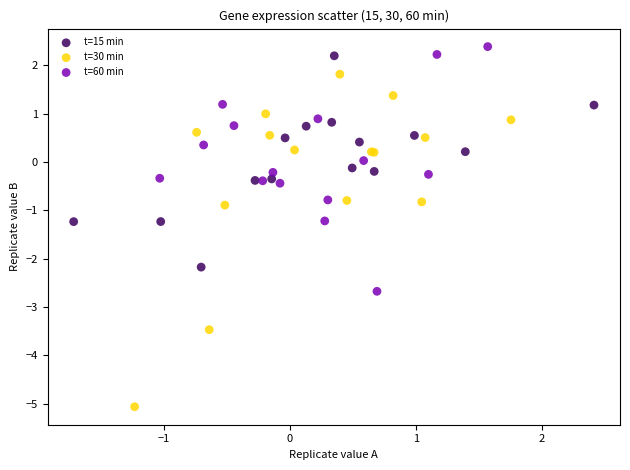

Which series reaches the minimum Y coordinate?

t=30 min